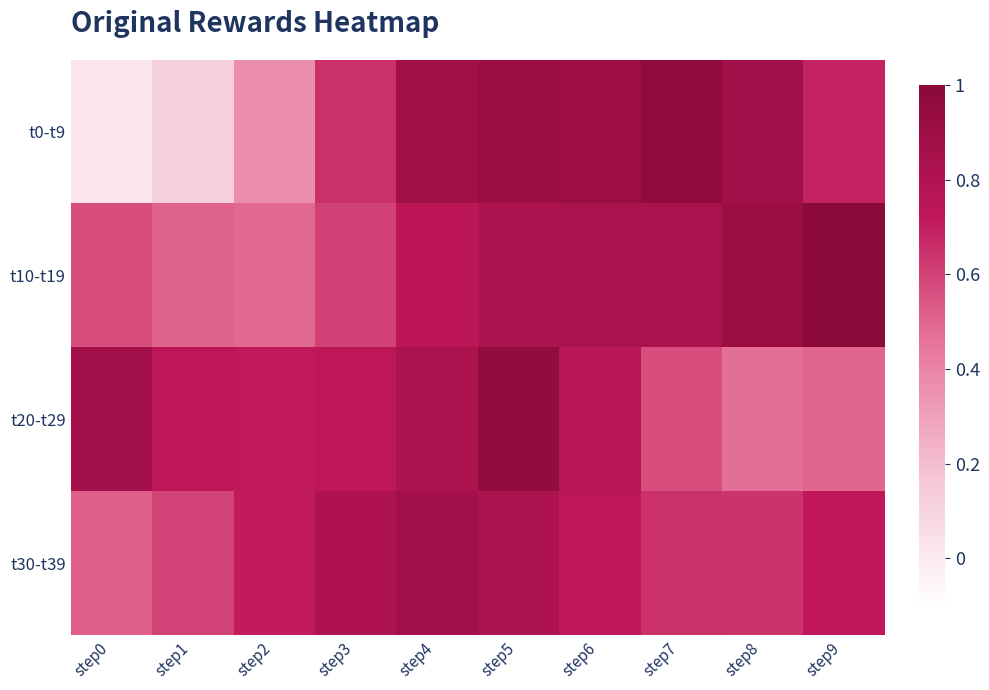

Which series has the largest range (max minus min)?

t0-t9